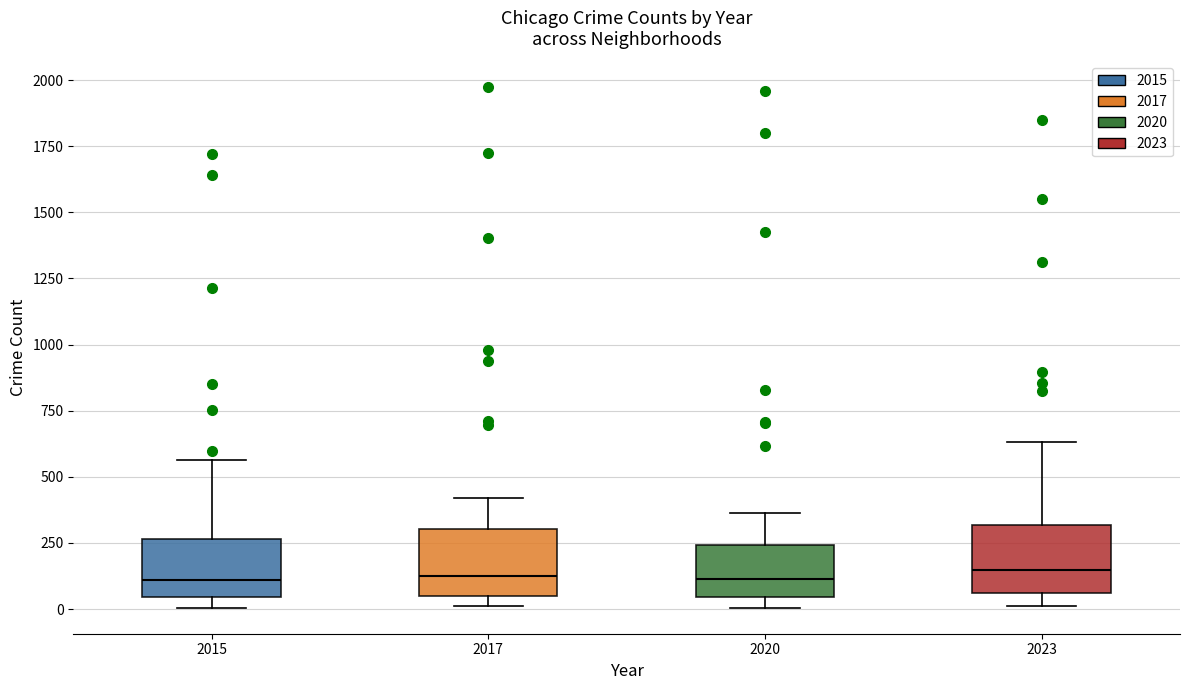

Reading left to right, transcribe this box plot: for each box, give where its median line is, the range the box spans, and where its two whiskers end, as read against the y-axis. The values are not printed on the chart, so give them approximately, as read against the axis.

2015: median 100, box 50 to 250, whiskers 0 to 550
2017: median 100, box 50 to 300, whiskers 0 to 400
2020: median 100, box 50 to 250, whiskers 0 to 350
2023: median 150, box 50 to 300, whiskers 0 to 650